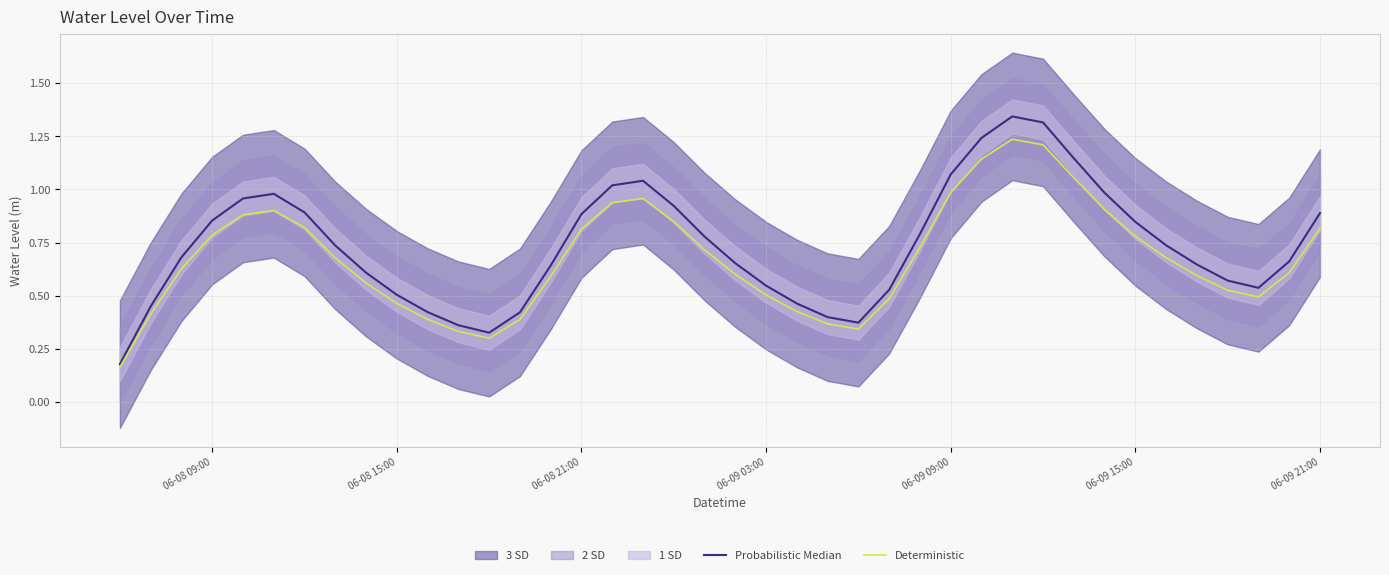

True or false: Deterministic has a value of 0.6 at 06-08 15:00.

False